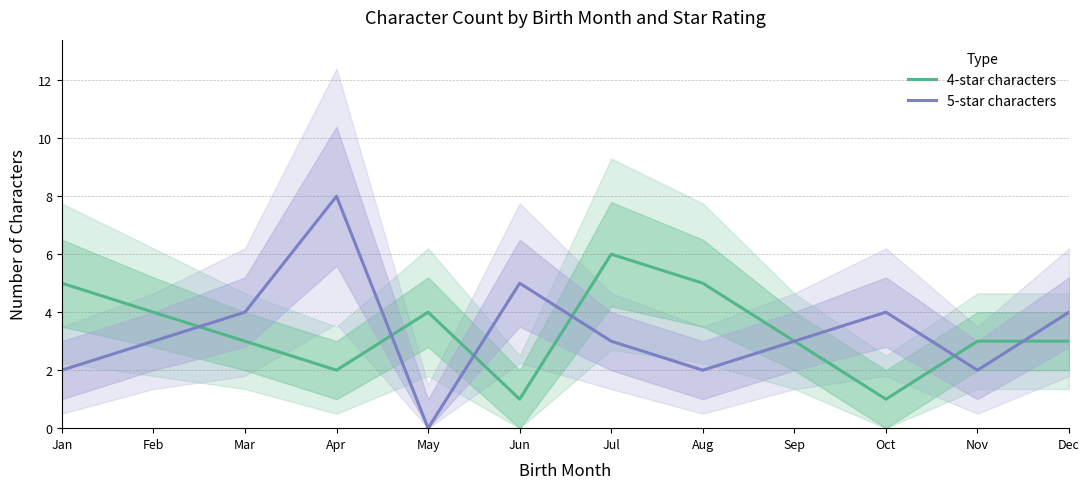

The 4-star characters series shows 5 at Mar. True or false?

False